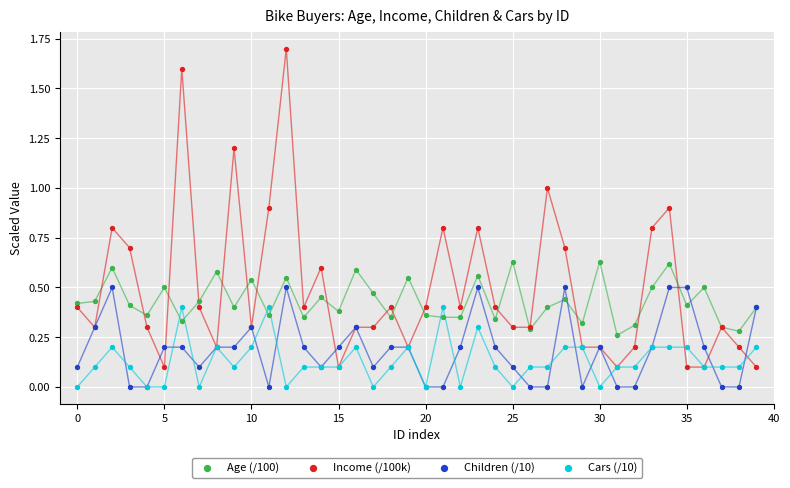

Which series has the largest Y range (max minus min)?

Income (/100k)